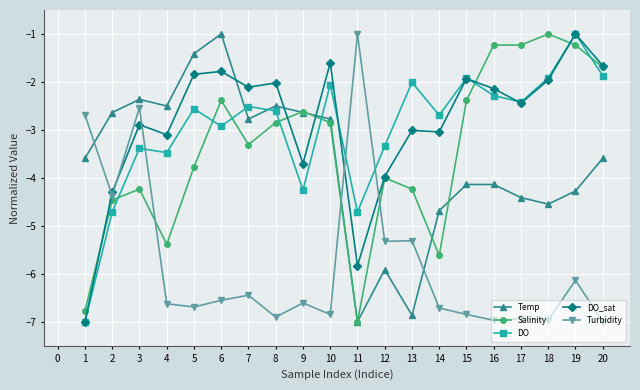

How many lines are shown in the chart?

5